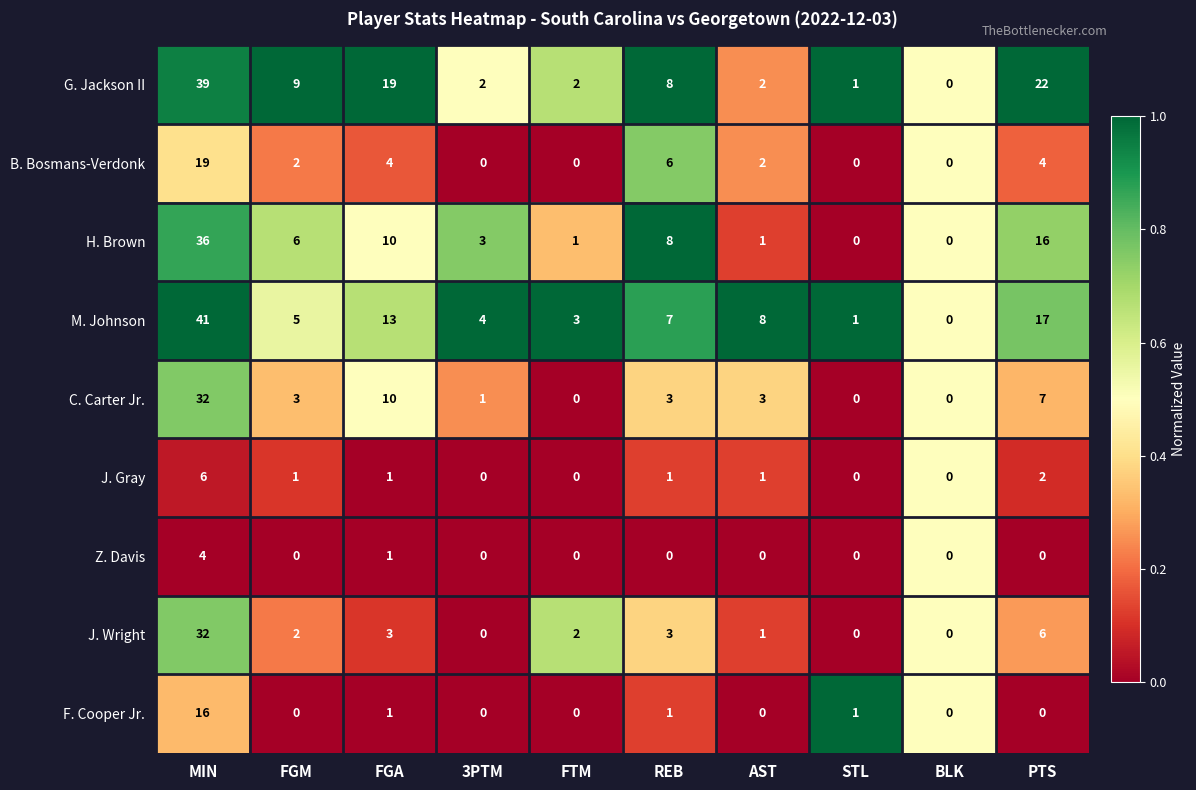

What is the total value across all series at 3PTM?

10